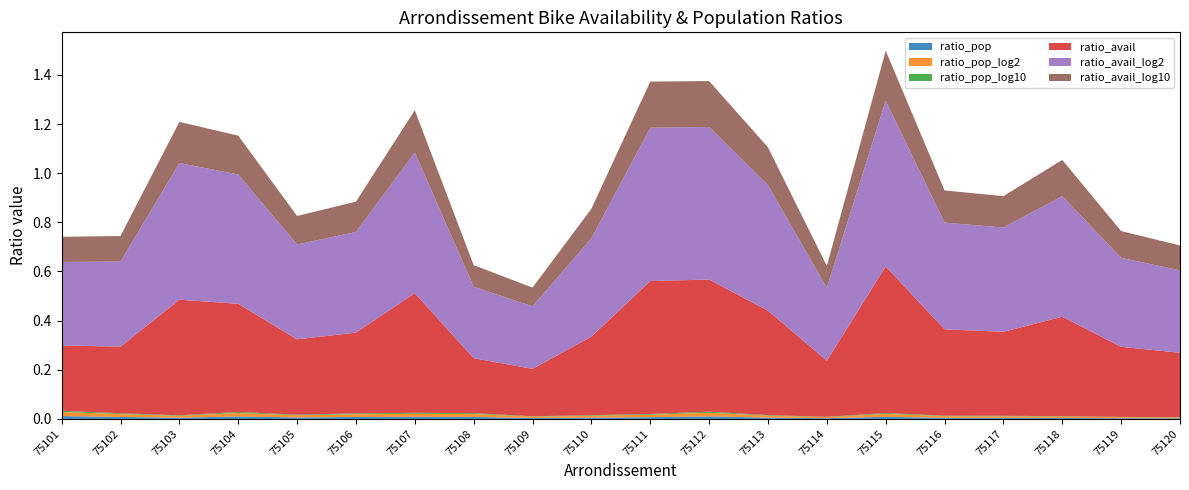

Reading left to right, list all the values displayed in this chart.

ratio_pop: 75101=0.0	75102=0.0	75103=0.0	75104=0.0	75105=0.0	75106=0.0	75107=0.0	75108=0.0	75109=0.0	75110=0.0	75111=0.0	75112=0.0	75113=0.0	75114=0.0	75115=0.0	75116=0.0	75117=0.0	75118=0.0	75119=0.0	75120=0.0
ratio_pop_log2: 75101=0.0	75102=0.0	75103=0.0	75104=0.0	75105=0.0	75106=0.0	75107=0.0	75108=0.0	75109=0.0	75110=0.0	75111=0.0	75112=0.0	75113=0.0	75114=0.0	75115=0.0	75116=0.0	75117=0.0	75118=0.0	75119=0.0	75120=0.0
ratio_pop_log10: 75101=0.0	75102=0.0	75103=0.0	75104=0.0	75105=0.0	75106=0.0	75107=0.0	75108=0.0	75109=0.0	75110=0.0	75111=0.0	75112=0.0	75113=0.0	75114=0.0	75115=0.0	75116=0.0	75117=0.0	75118=0.0	75119=0.0	75120=0.0
ratio_avail: 75101=0.3	75102=0.3	75103=0.5	75104=0.4	75105=0.3	75106=0.3	75107=0.5	75108=0.2	75109=0.2	75110=0.3	75111=0.5	75112=0.5	75113=0.4	75114=0.2	75115=0.6	75116=0.4	75117=0.3	75118=0.4	75119=0.3	75120=0.3
ratio_avail_log2: 75101=0.3	75102=0.3	75103=0.6	75104=0.5	75105=0.4	75106=0.4	75107=0.6	75108=0.3	75109=0.3	75110=0.4	75111=0.6	75112=0.6	75113=0.5	75114=0.3	75115=0.7	75116=0.4	75117=0.4	75118=0.5	75119=0.4	75120=0.3
ratio_avail_log10: 75101=0.1	75102=0.1	75103=0.2	75104=0.2	75105=0.1	75106=0.1	75107=0.2	75108=0.1	75109=0.1	75110=0.1	75111=0.2	75112=0.2	75113=0.2	75114=0.1	75115=0.2	75116=0.1	75117=0.1	75118=0.1	75119=0.1	75120=0.1